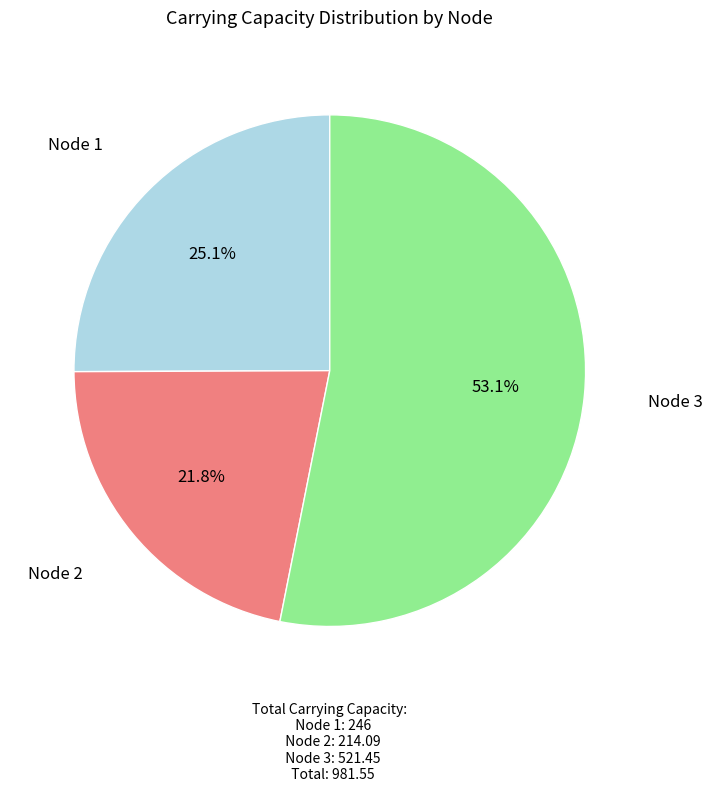

What portion of the pie excludes Node 3?

46.9%